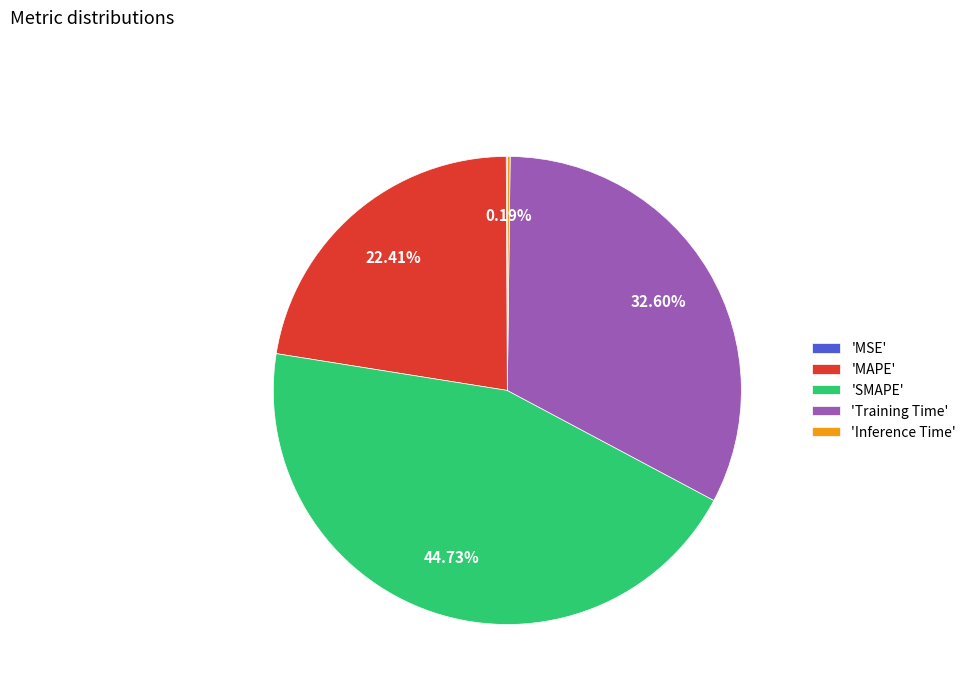

Which has a higher value, 'SMAPE' or 'Training Time'?

'SMAPE'